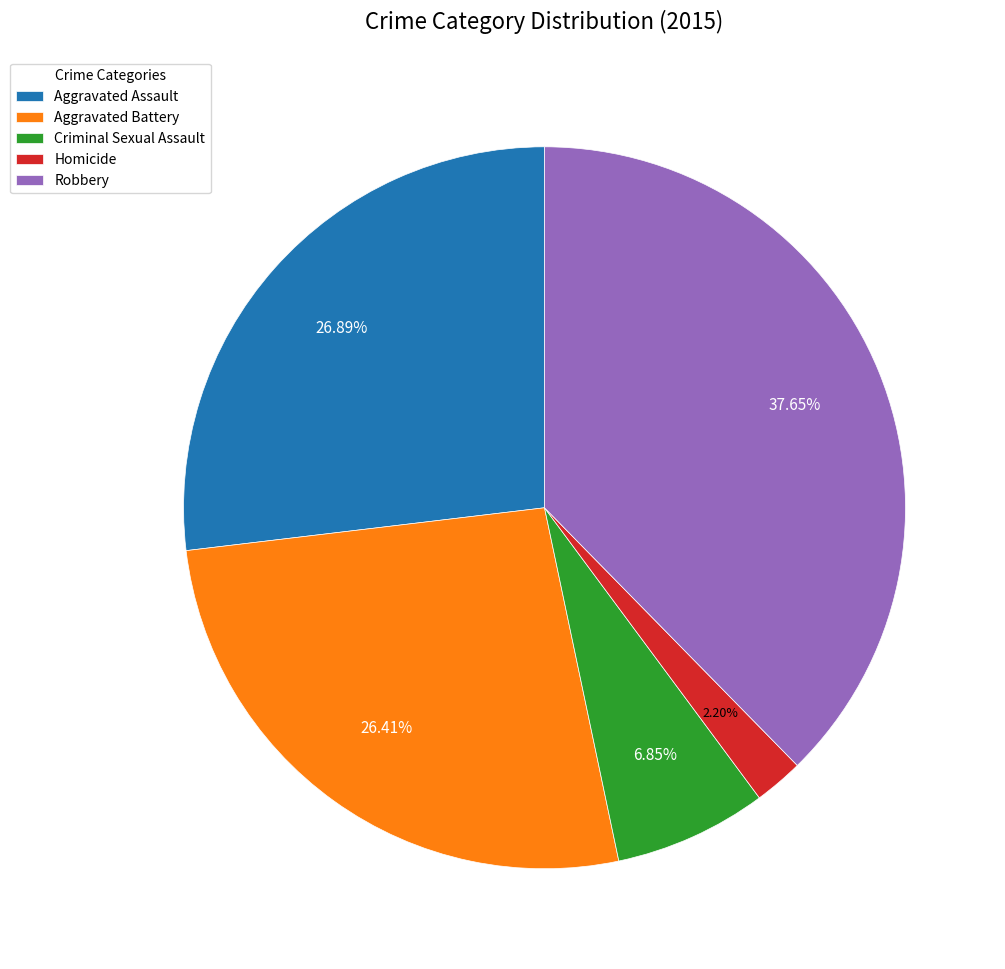

What is the largest slice in the pie chart?

Robbery